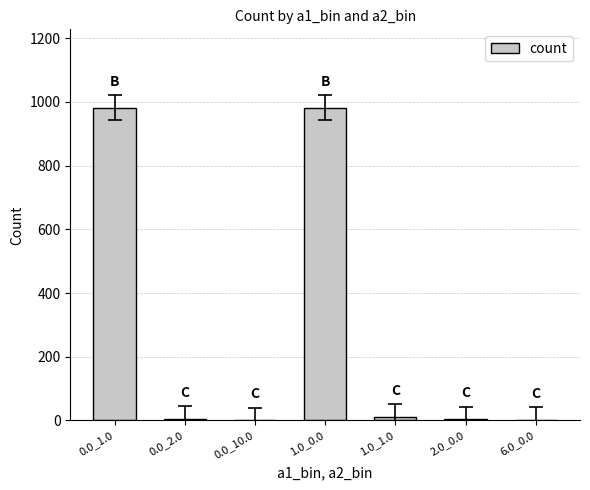

The value at 1.0_0.0 is 541. True or false?

False